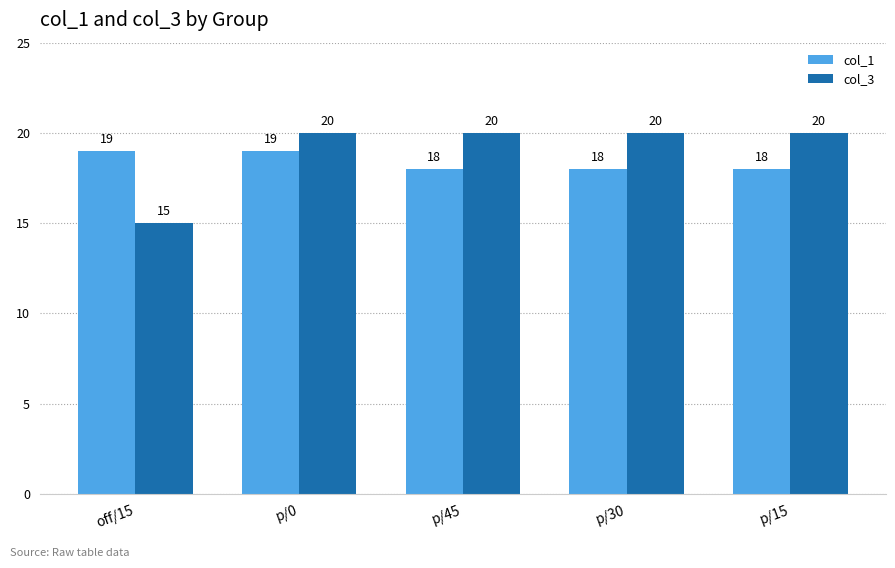

What is the difference between the maximum and minimum values in the col_1 series?

1